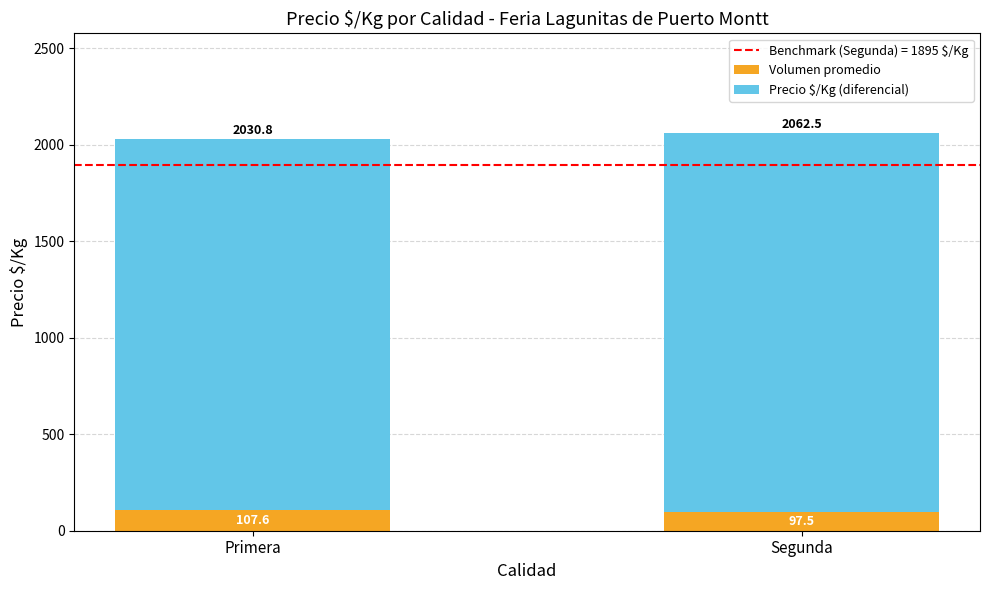

At which label does Volumen promedio reach its peak?

Primera